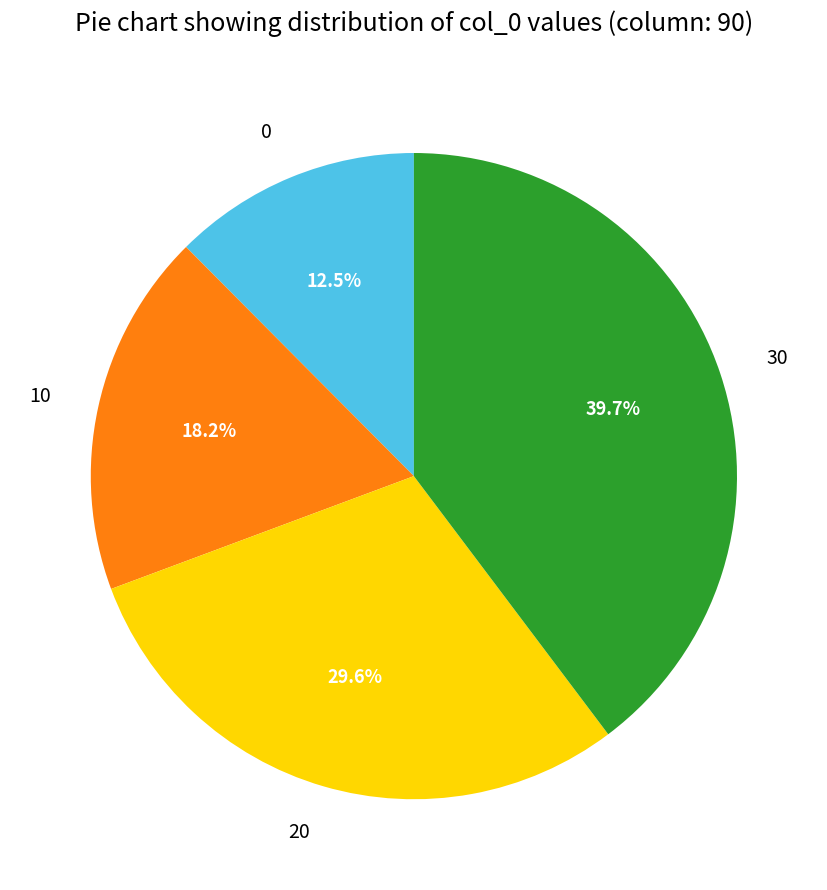

To the nearest percent, what is the difference between the 20 and 10 slice percentages?

11%